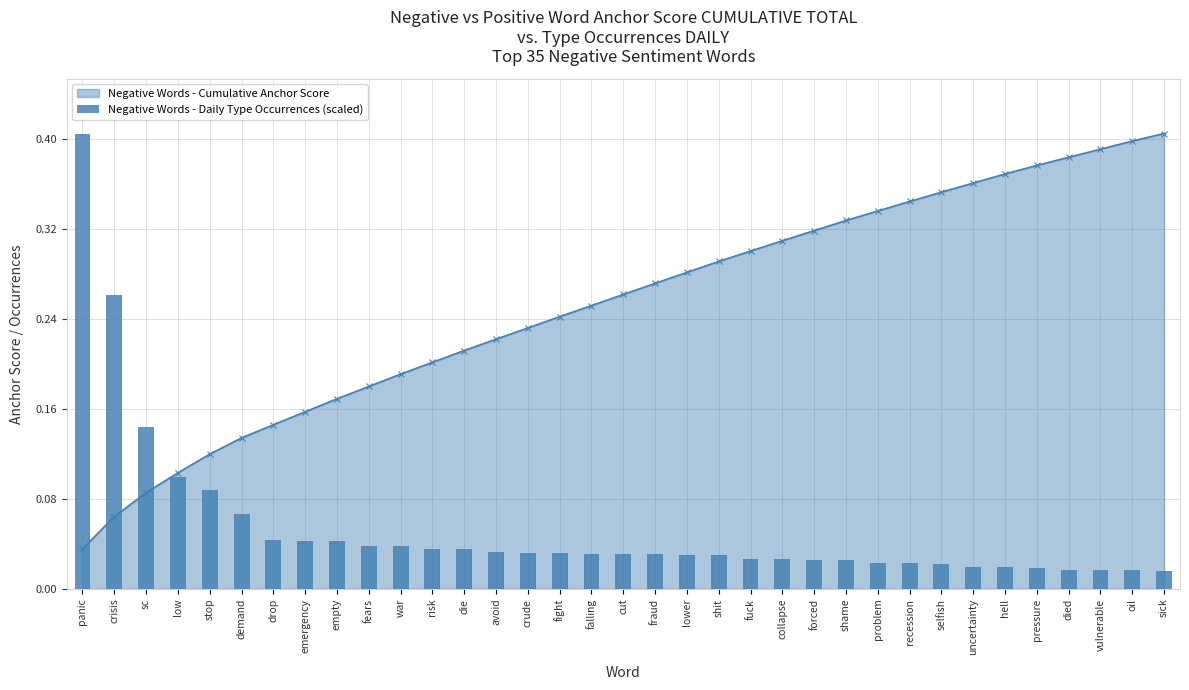

List the labels in order of value, largest first.

panic, crisis, sc, low, stop, demand, drop, emergency, empty, fears, war, risk, die, avoid, crude, fight, falling, cut, fraud, lower, shit, fuck, collapse, forced, shame, problem, recession, selfish, uncertainty, hell, pressure, died, vulnerable, oil, sick